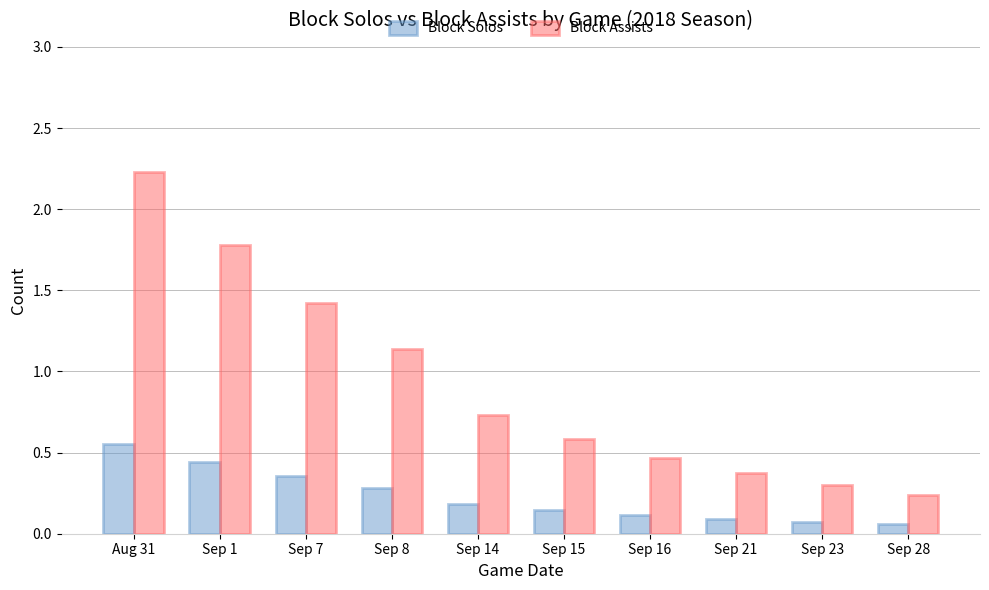

Which series has the largest range (max minus min)?

Block Assists